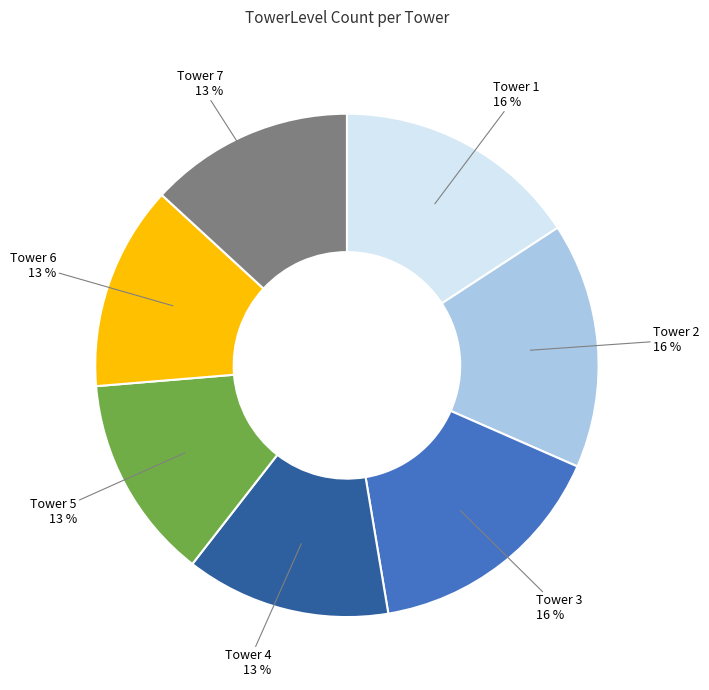

To the nearest percent, what is the average slice percentage?

14%